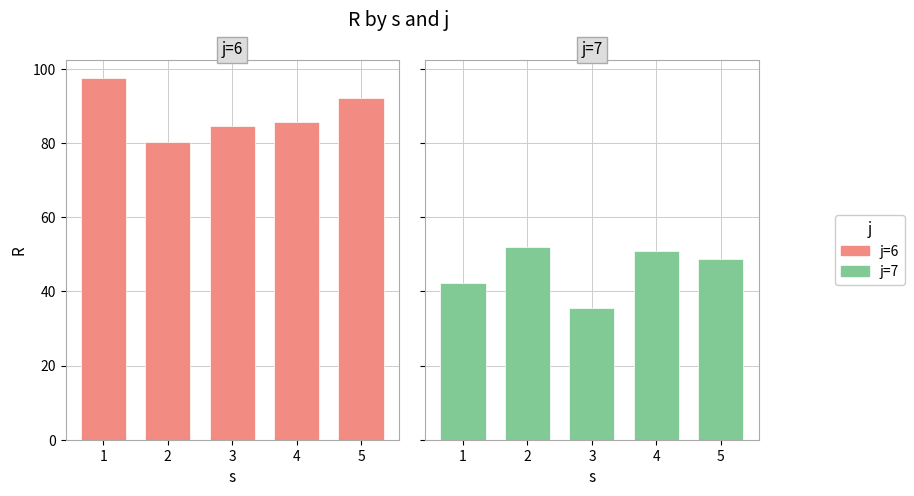

At which category does the chart reach its peak across all series?

1